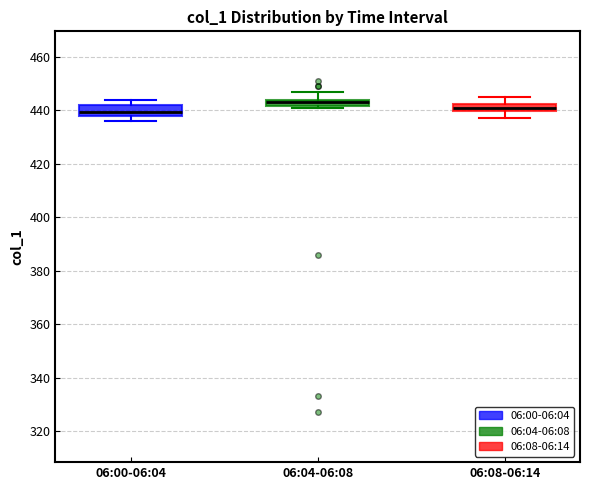

Where is the lower edge of the box for 06:00-06:04 on the y-axis? The values are not printed on the chart, so give them approximately, as read against the axis.

438